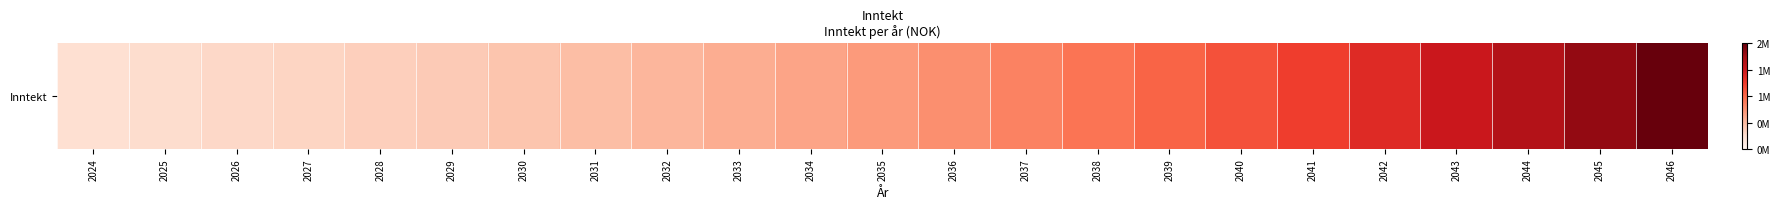

Rank the categories by value from lowest to highest.

2024, 2025, 2026, 2027, 2028, 2029, 2030, 2031, 2032, 2033, 2034, 2035, 2036, 2037, 2038, 2039, 2040, 2041, 2042, 2043, 2044, 2045, 2046